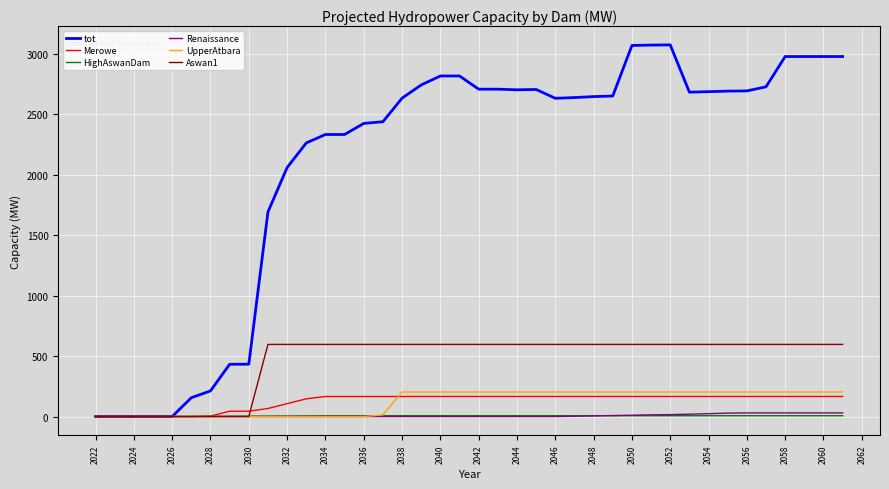

Which series has the largest total across all categories?

tot